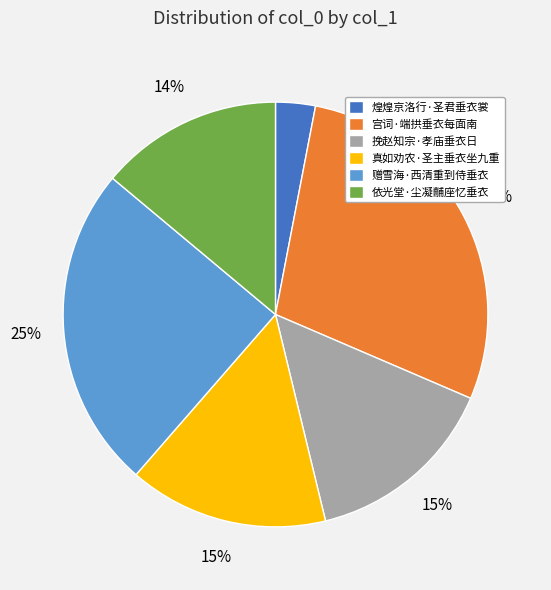

What is the smallest slice in the pie chart?

煌煌京洛行·圣君垂衣裳